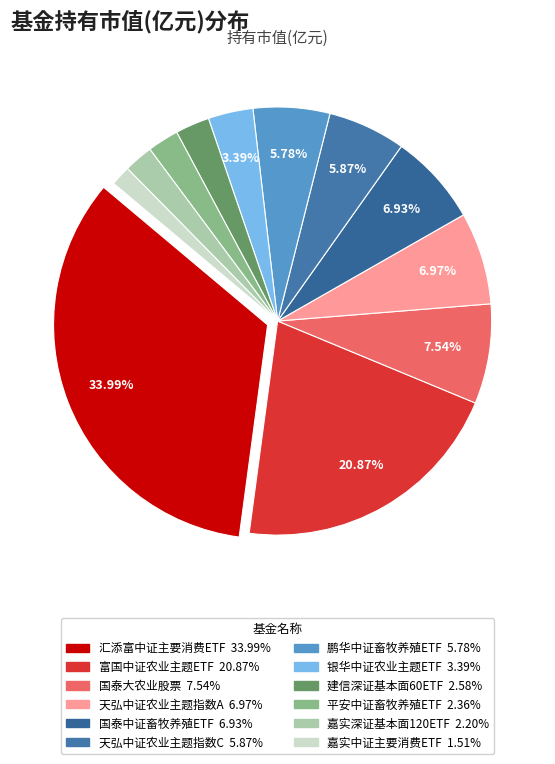

Does 富国中证农业主题ETF represent more than half of the total?

No